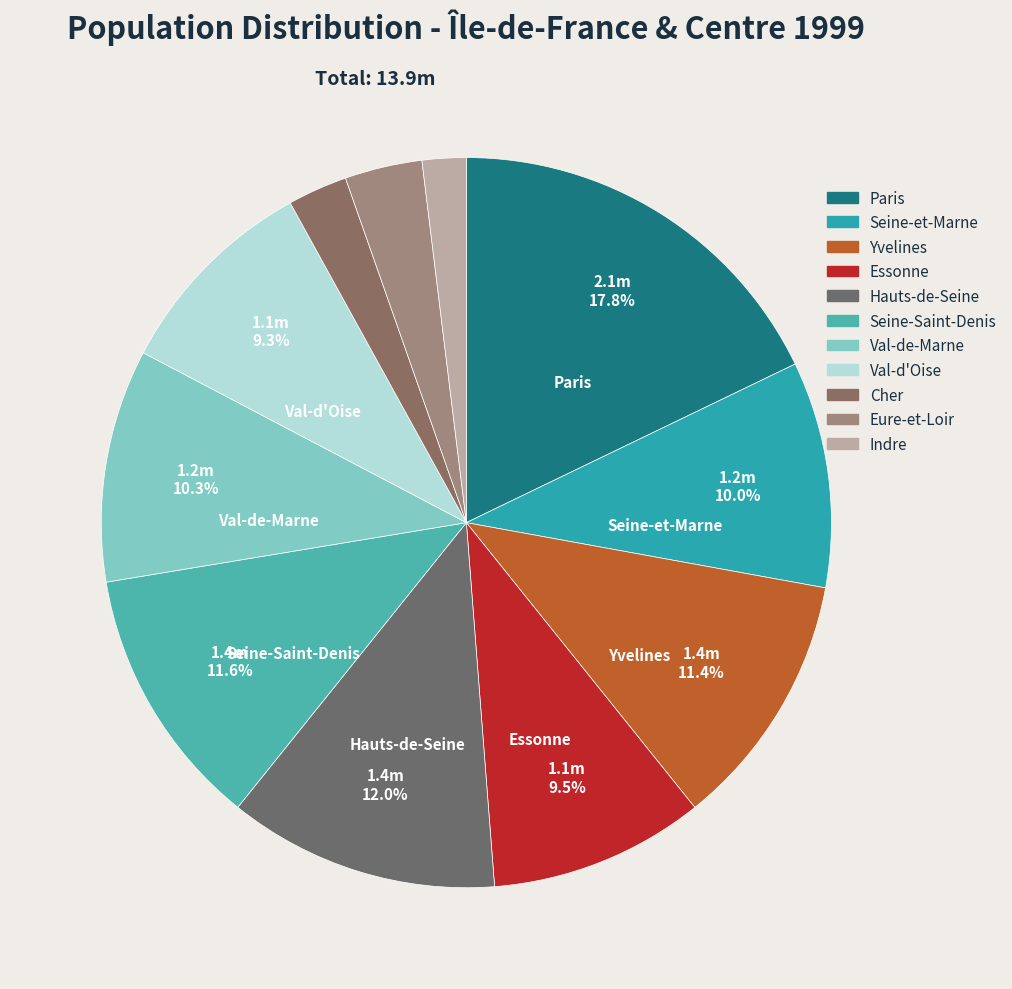

To the nearest percent, what is the combined percentage of Paris and Hauts-de-Seine?

30%